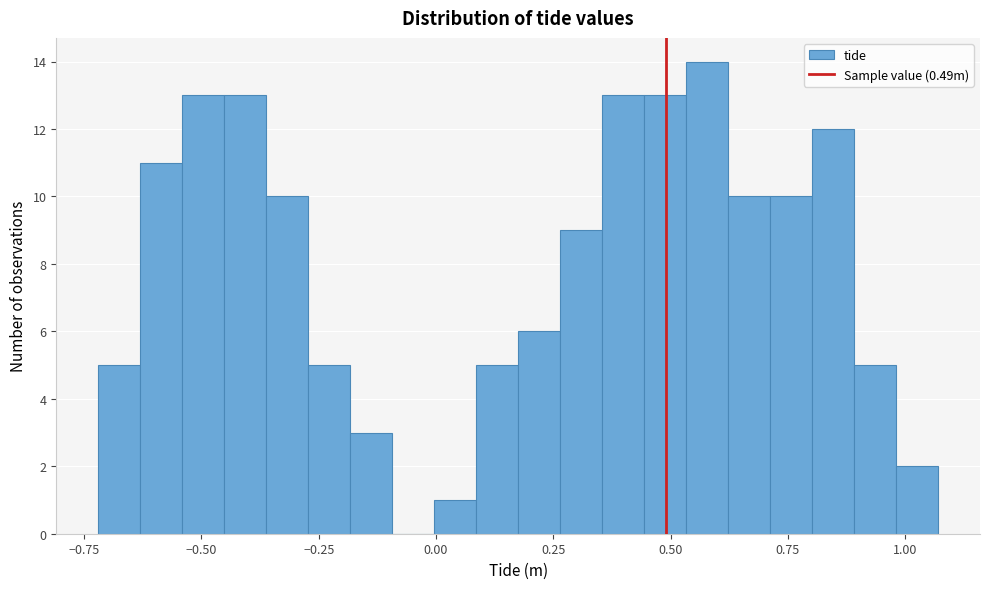

Around what value on the x-axis is the tallest bar? Give the approximate position of its centre, as read against the axis.

0.60